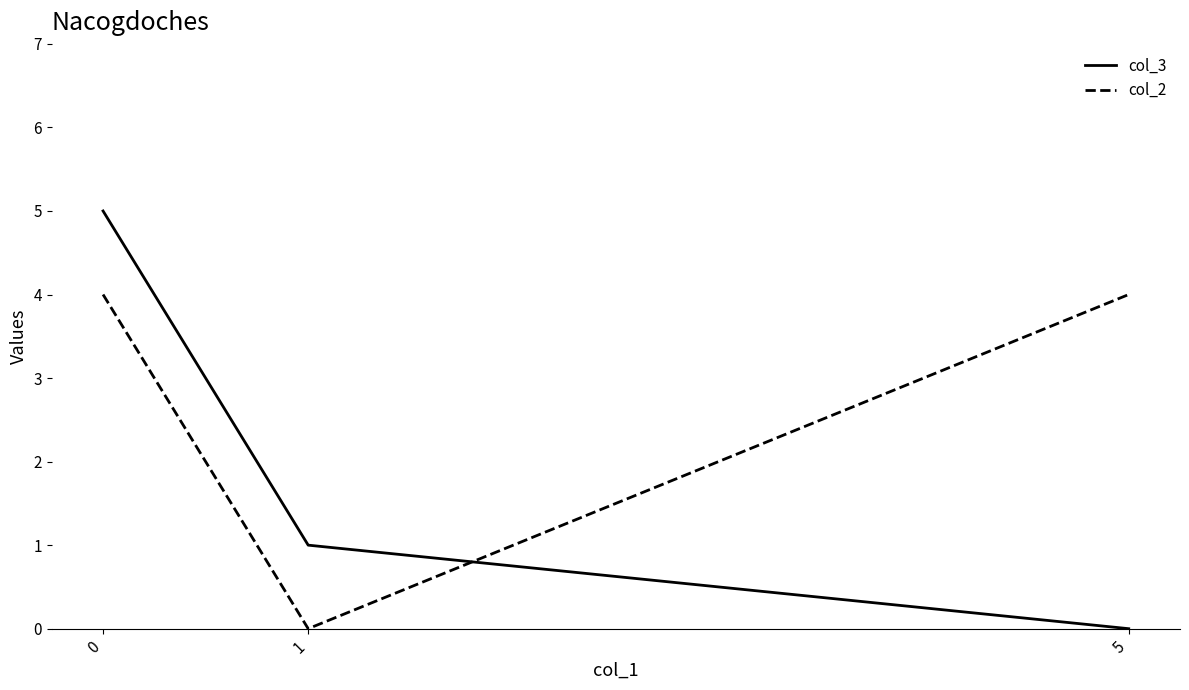

The col_2 series shows 3 at 1. True or false?

False